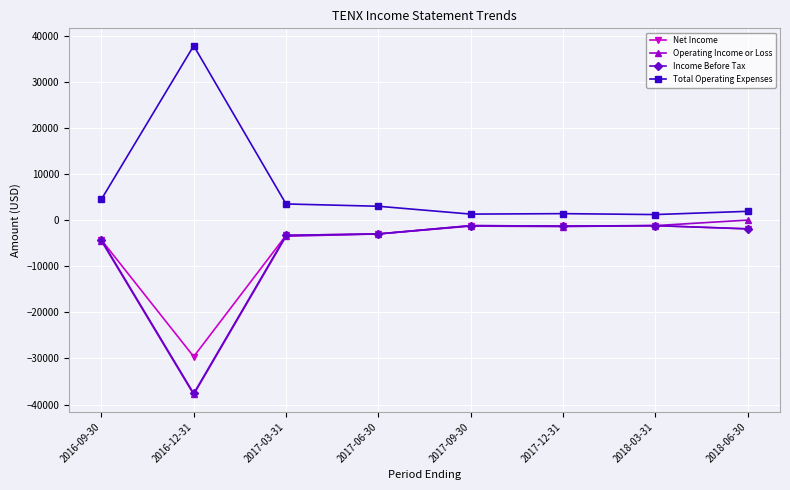

How many data points in Total Operating Expenses are less than 3000?

4